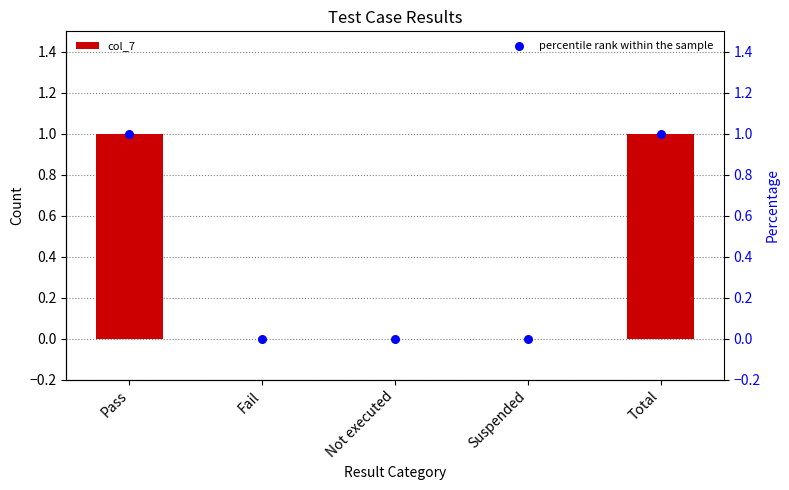

Which series reaches the maximum Y coordinate?

col_7